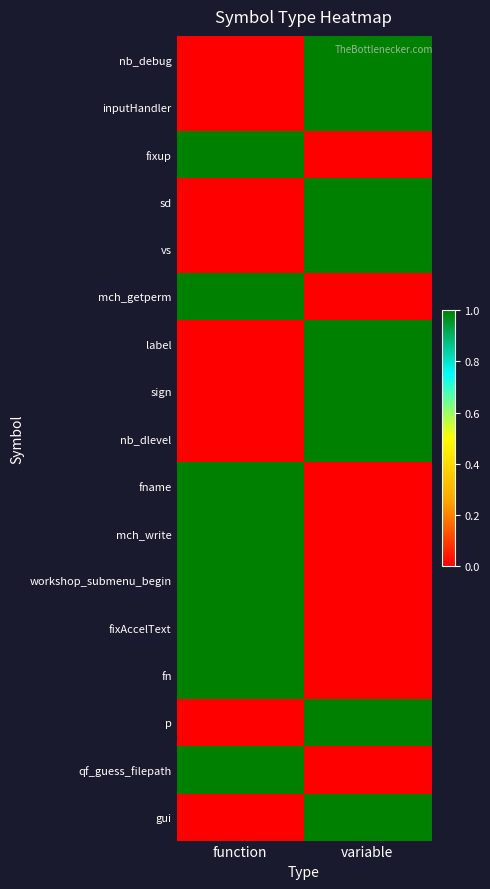

At which category does the chart reach its minimum across all series?

function